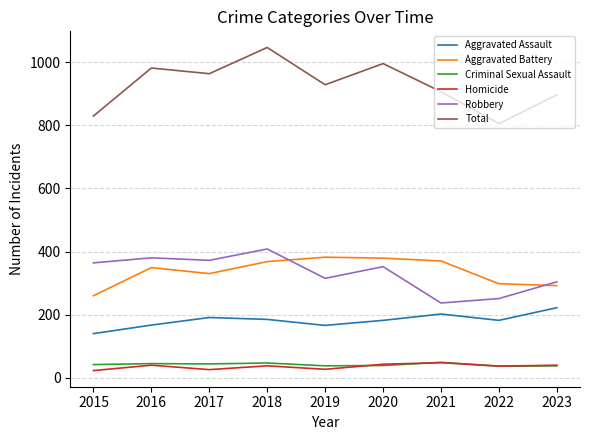

The Robbery series shows 237 at 2021. True or false?

True